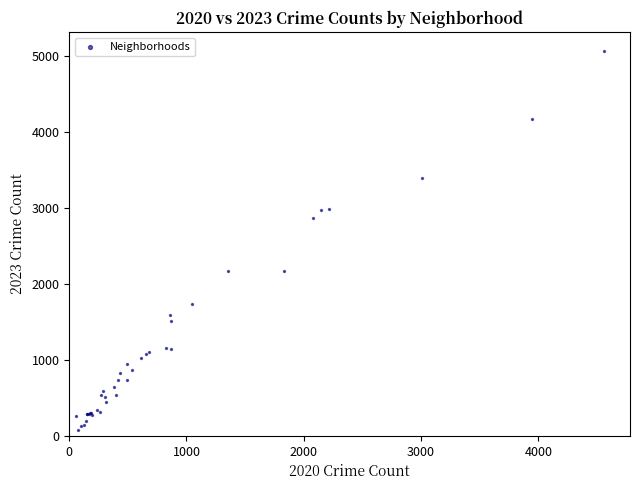

What Y value in the scatter plot is closest to 2568?

2862